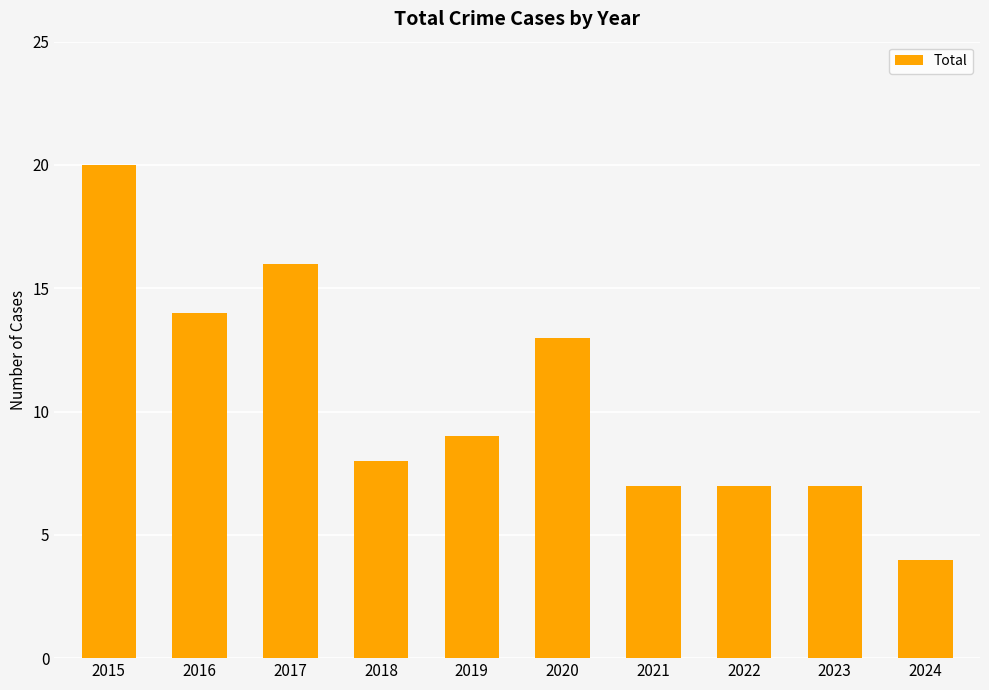

What is the greatest value displayed?

20